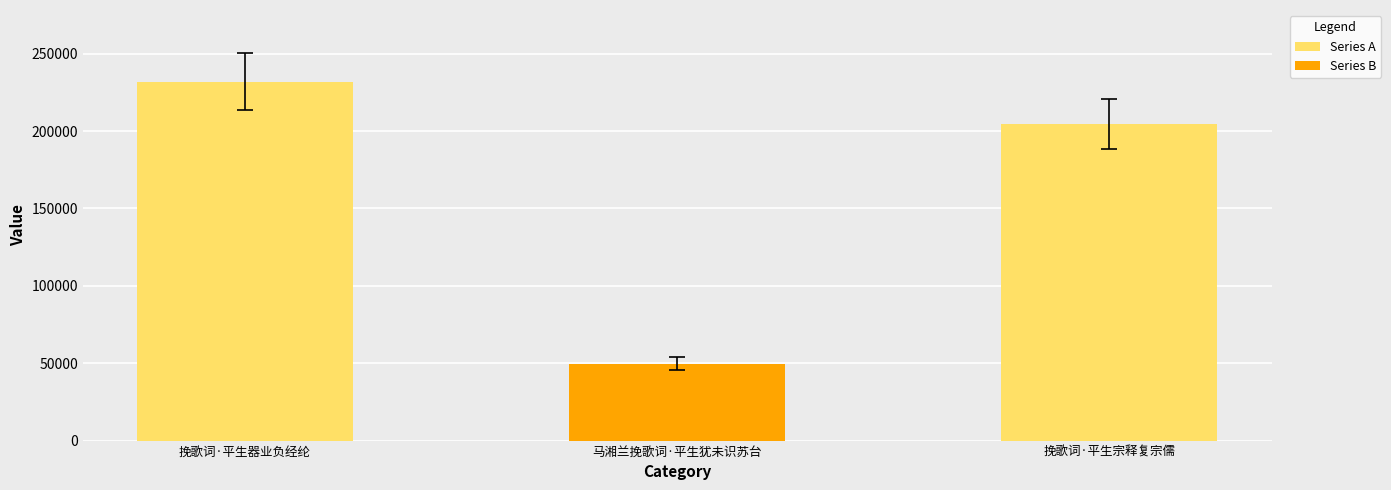

Are the bars horizontal?

No